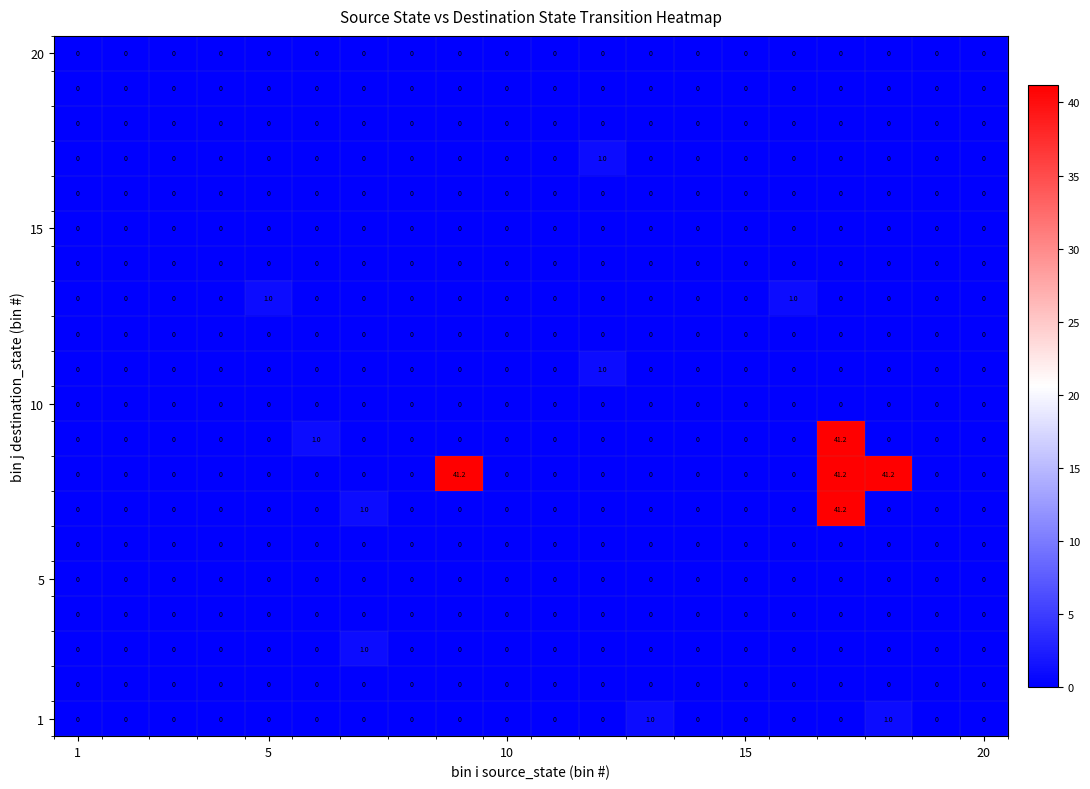

The 10 series shows 0.0 at 1. True or false?

True